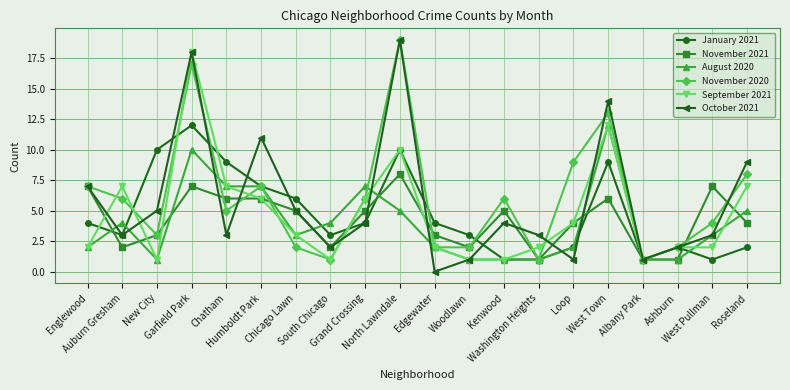

How many interior local peaks does the October 2021 series have?

5